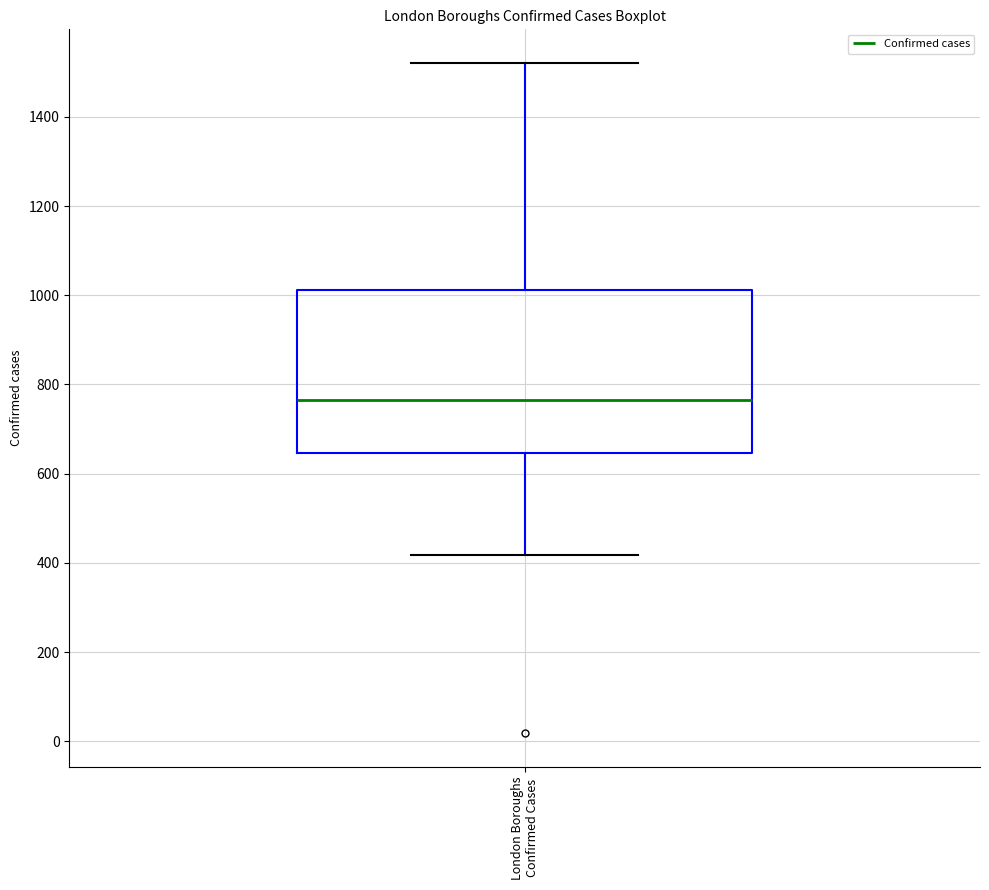

Read this box plot against the y-axis: the position of the median line, the range covered by the box, and the ends of both whiskers. The values are not printed on the chart, so give them approximately, as read against the axis.

median 760, box 640 to 1020, whiskers 420 to 1520